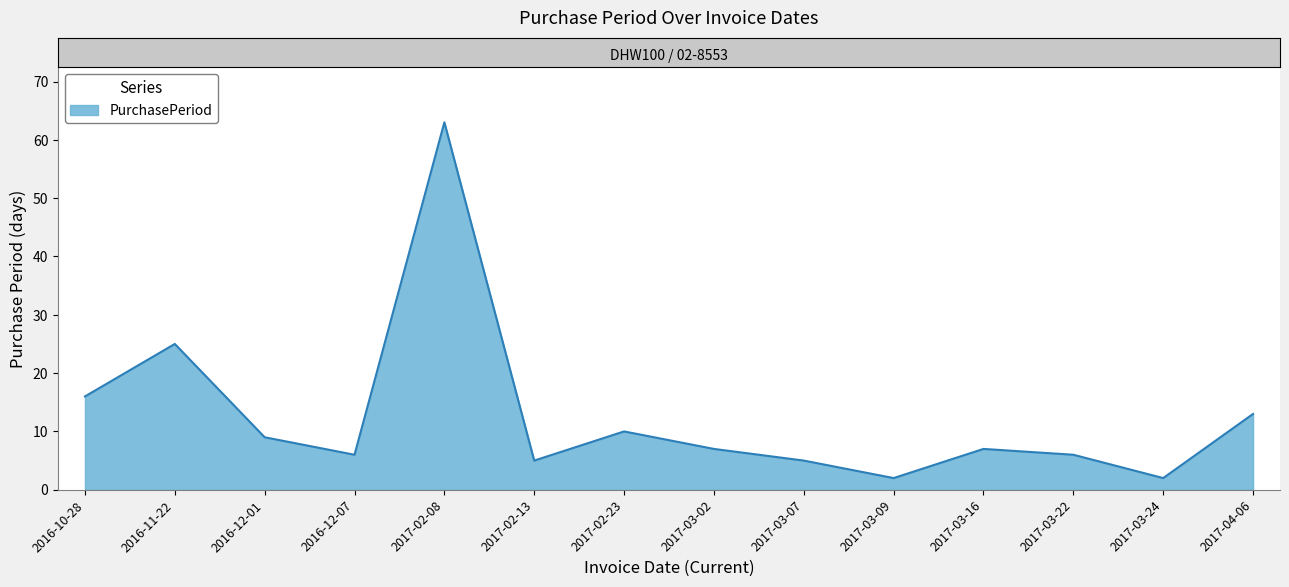

What is the maximum value shown in the chart?

63